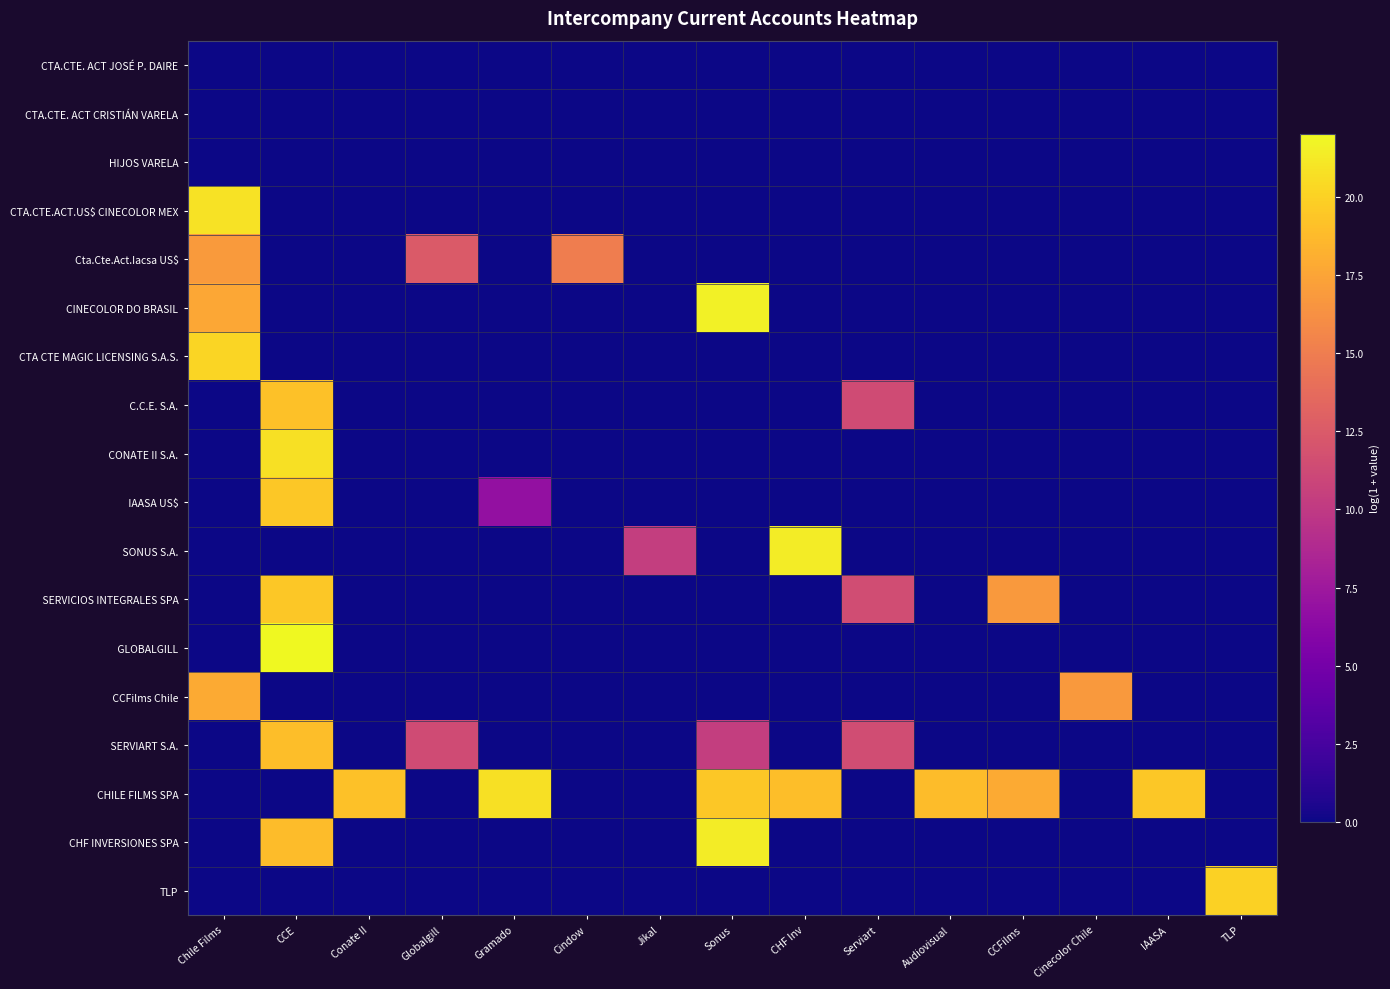

At which category is the sum across all series the highest?

CCE